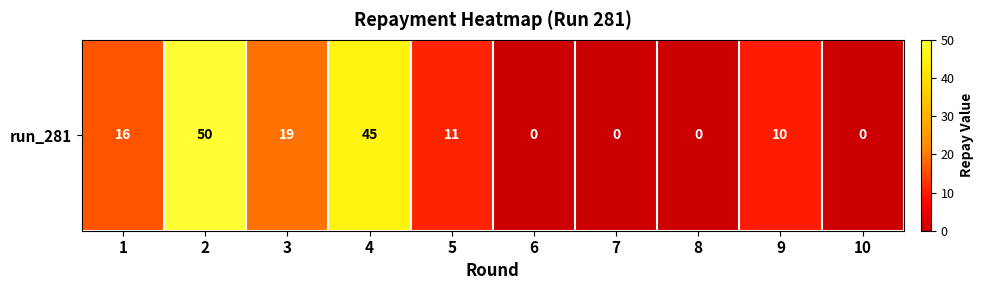

How many values are below 11?

5